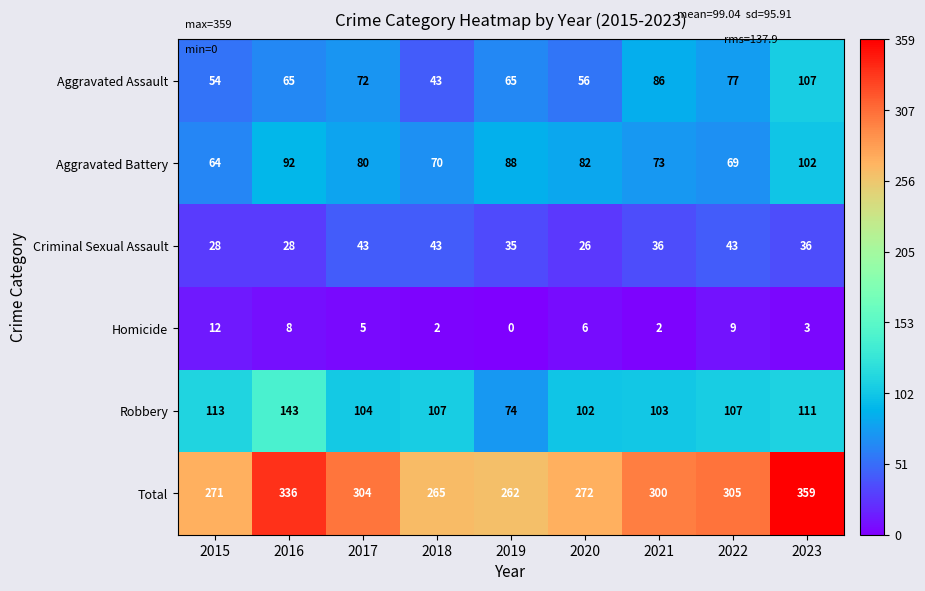

What is the sum of all Robbery values?

964